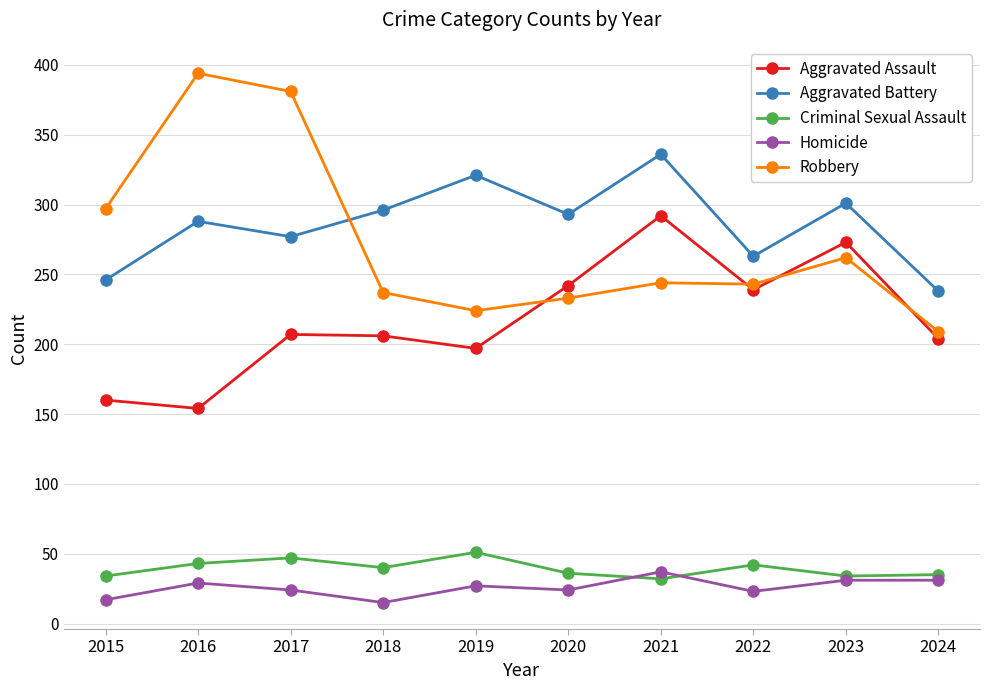

At which label does Robbery reach its minimum?

2024